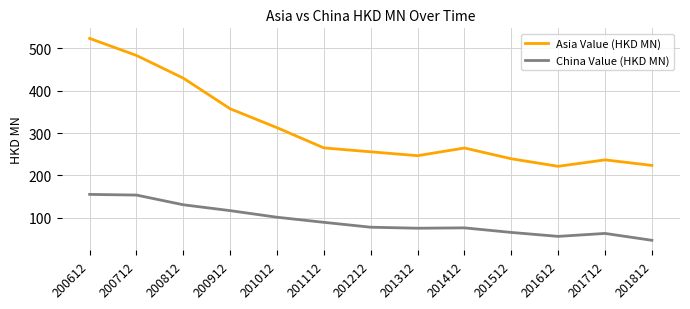

What is the difference between the maximum and minimum values in the Asia Value (HKD MN) series?

301.7